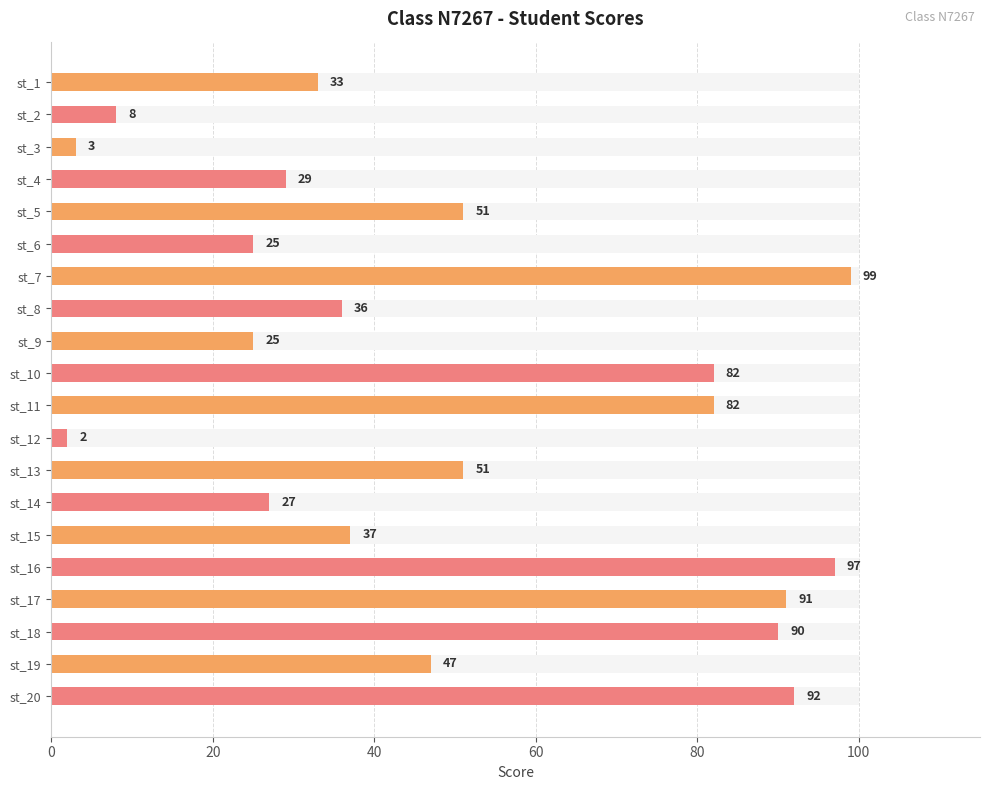

What is the difference between the maximum and second lowest values?

96